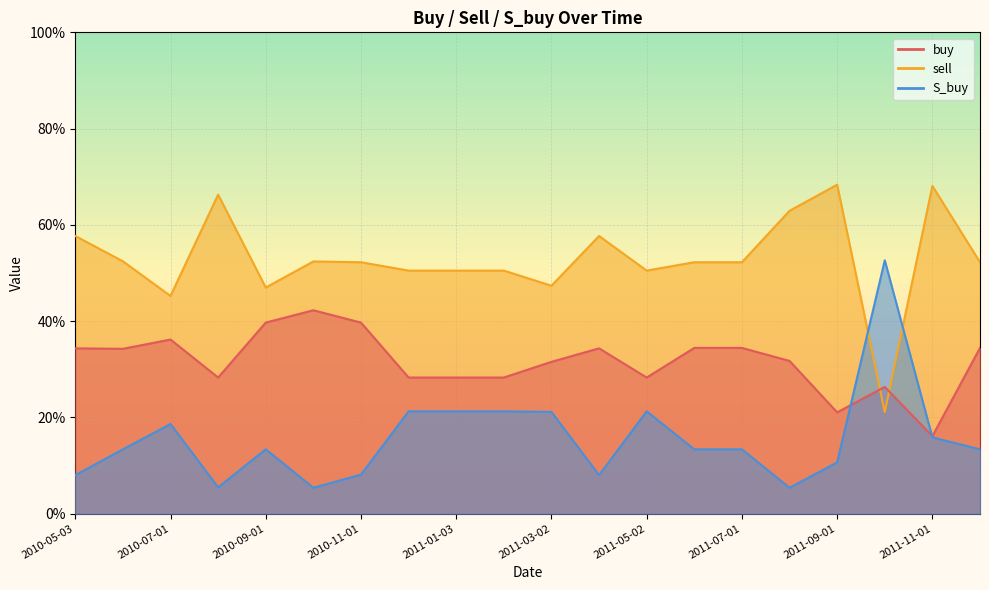

Which series changed the most between 2011-10-04 and 2011-11-01?

sell